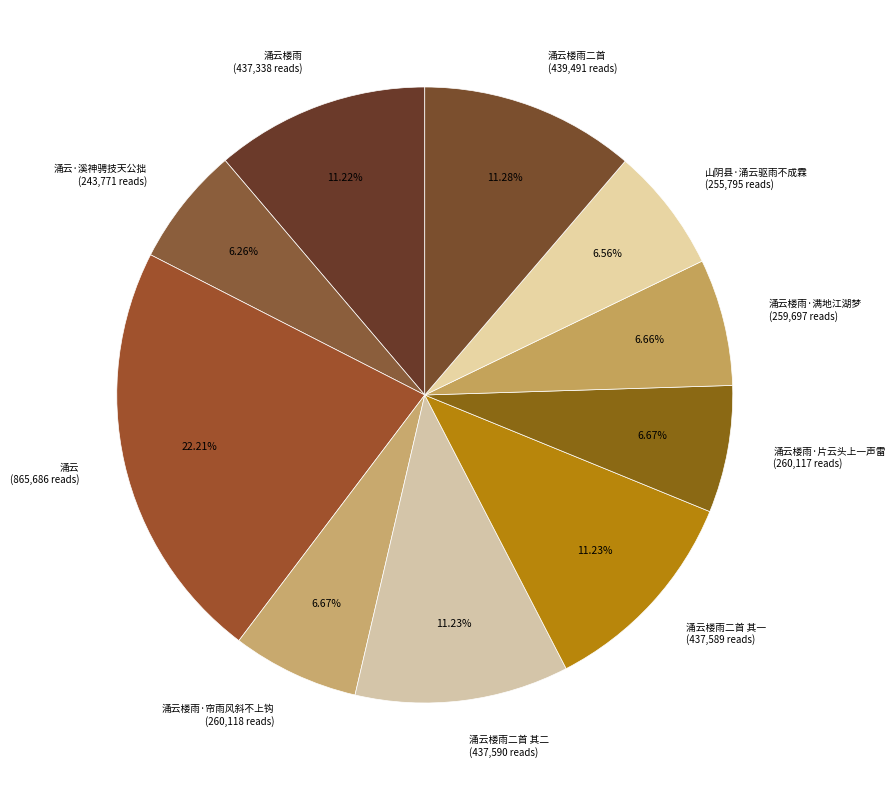

Which slice is the largest?

涌云 (865,686 reads)